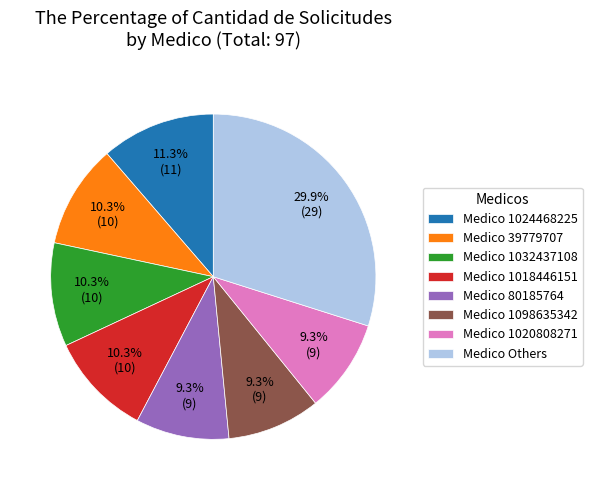

Is there any slice that represents more than half of the pie?

No